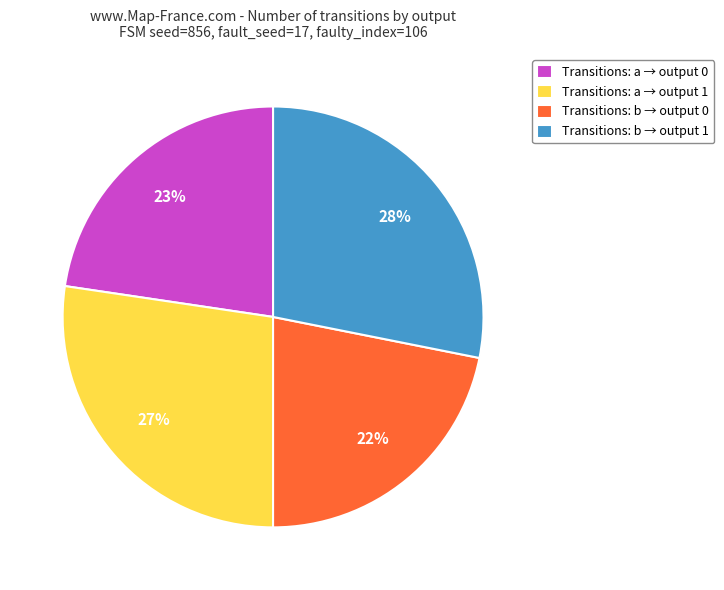

To the nearest percent, what percentage of the pie is Transitions: a → output 0?

23%